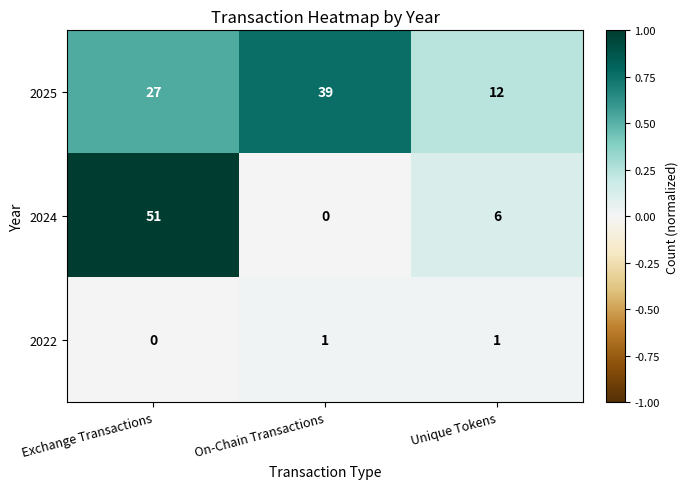

Rank the series by their average value, from highest to lowest.

2025, 2024, 2022